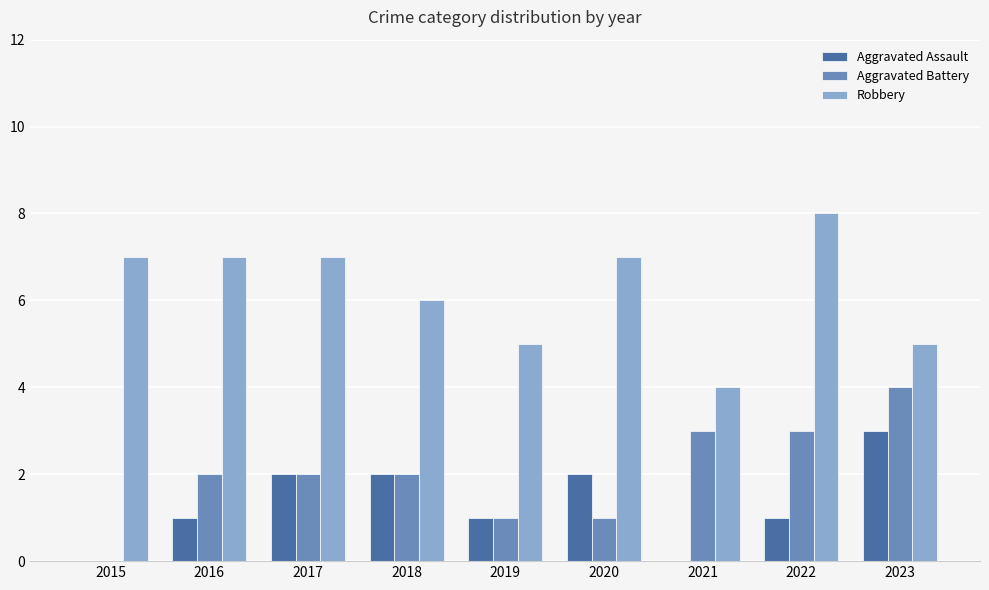

Is the value of Aggravated Assault at 2017 greater than the value of Aggravated Battery at 2023?

No